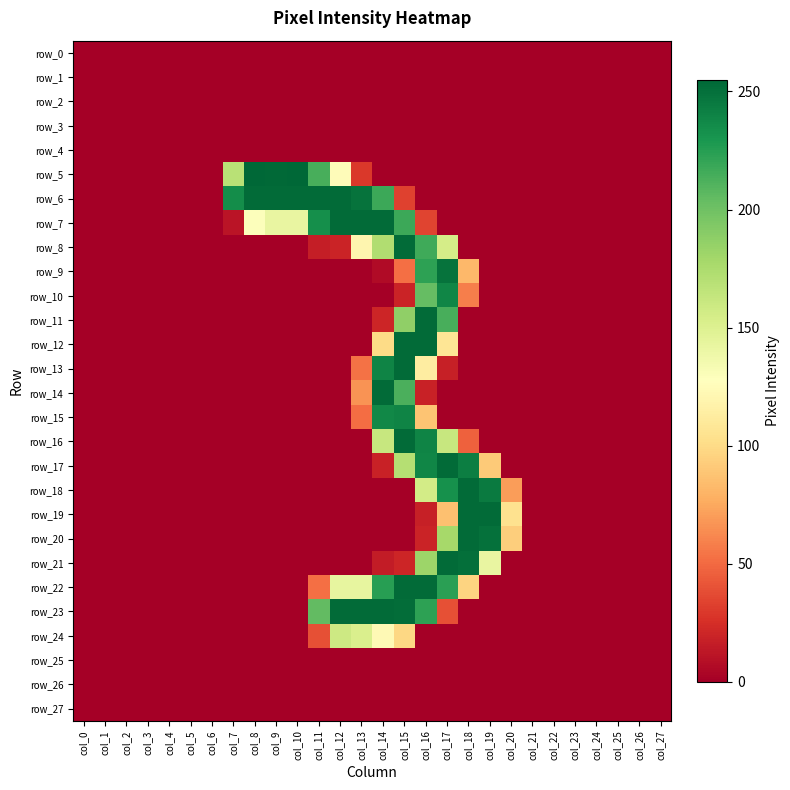

At how many categories does at least one series exceed 146?

13